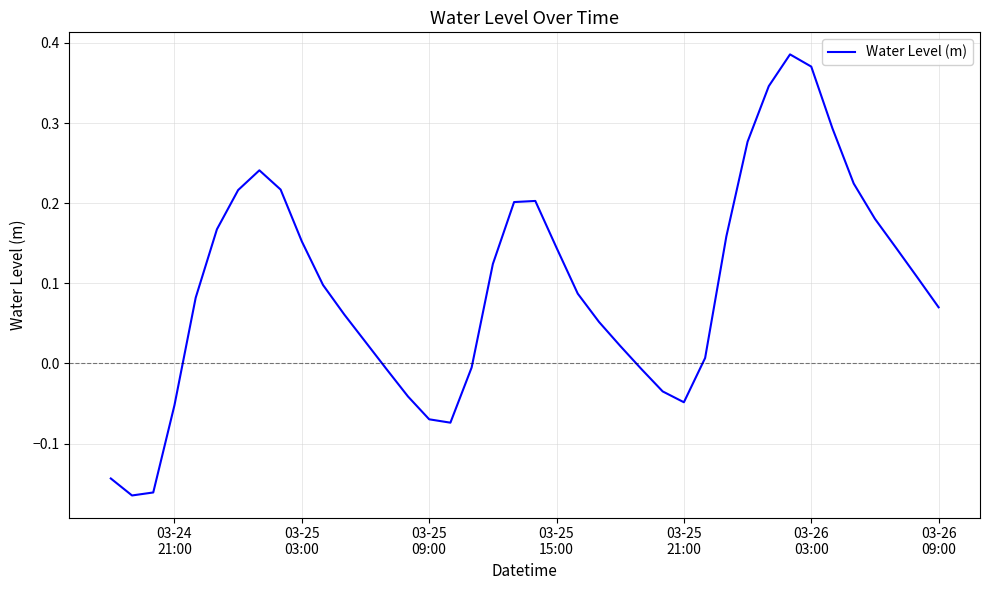

How many categories are shown in the chart?

40